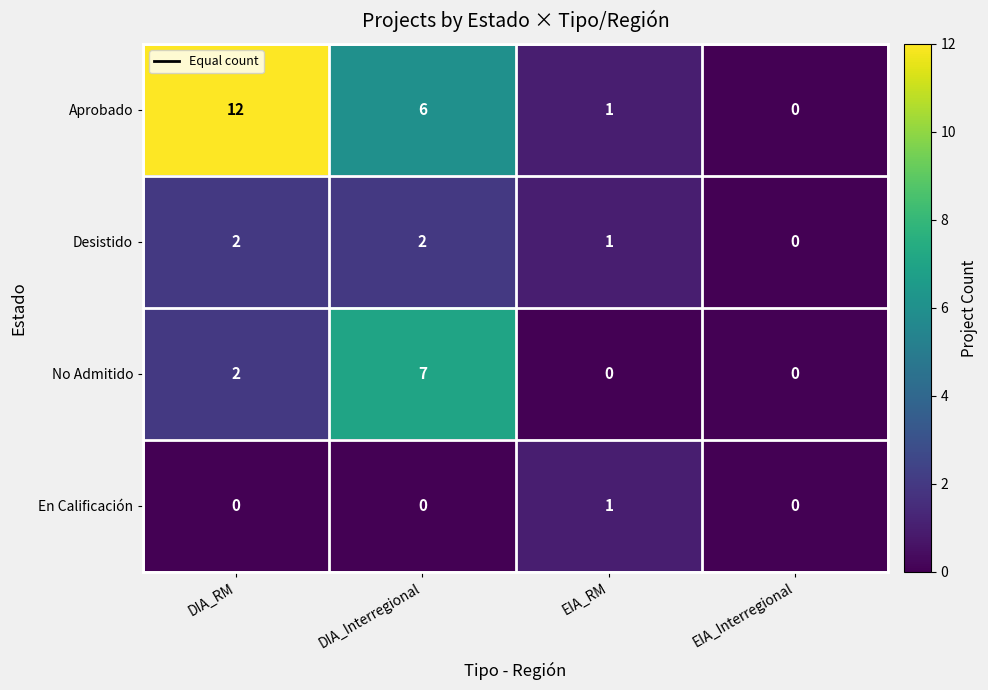

List the series in order of their overall mean, lowest first.

En Calificación, Desistido, No Admitido, Aprobado